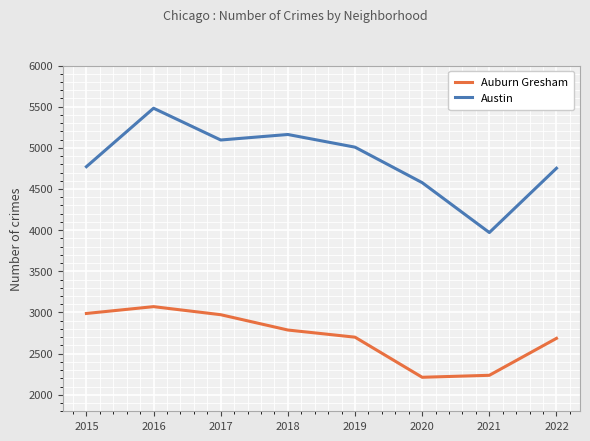

At 2022, list the series in order from smallest to largest.

Auburn Gresham, Austin